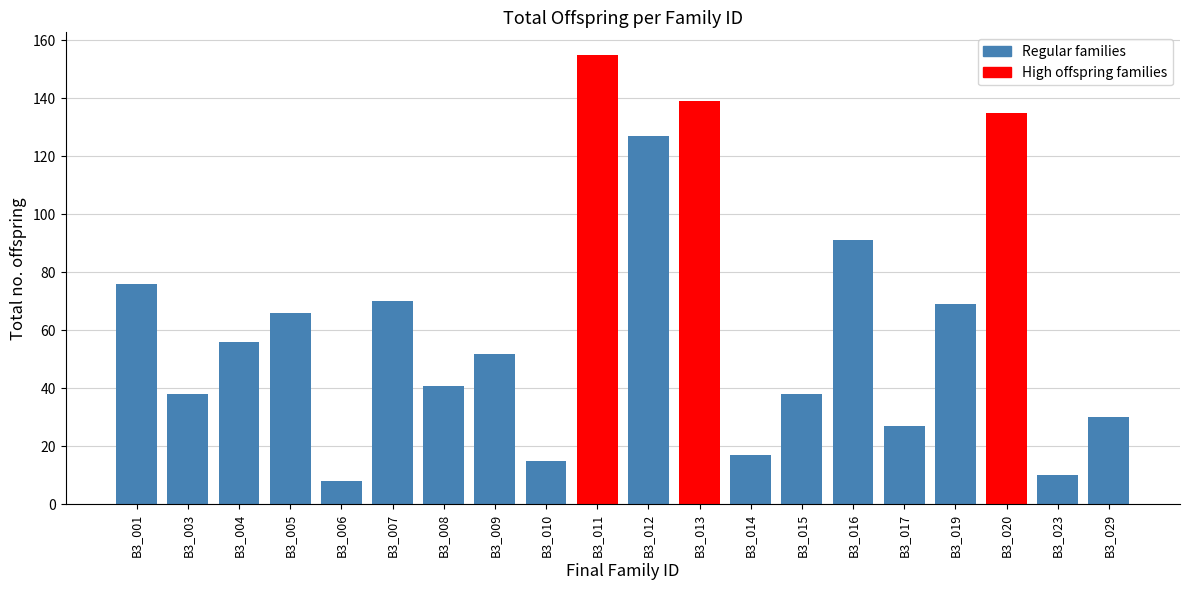

What is the smallest value displayed?

8